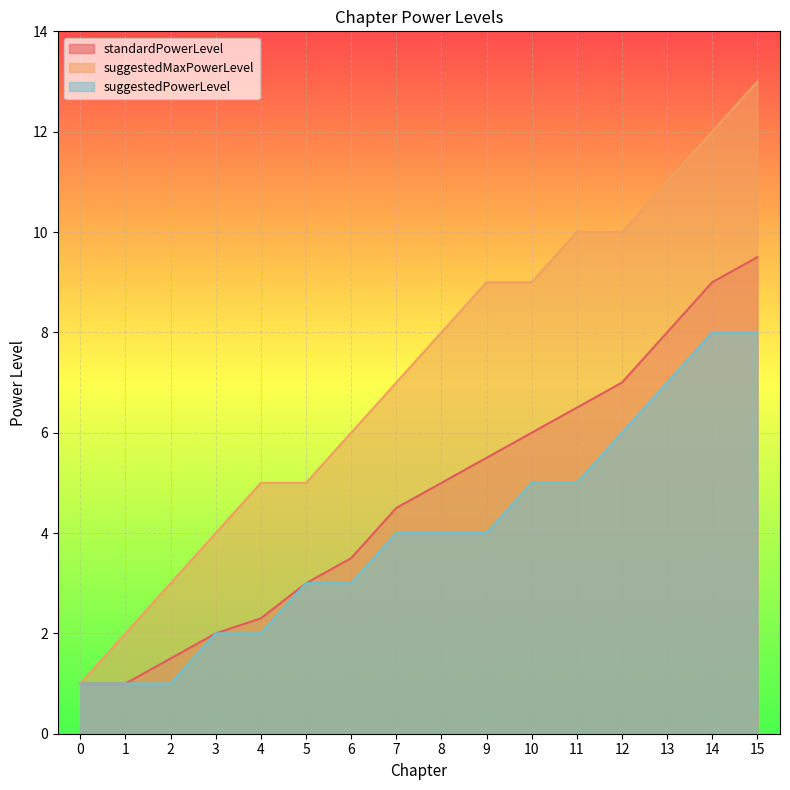

Reading left to right, list all the values displayed in this chart.

standardPowerLevel: 1.0	1.0	1.5	2.0	2.3	3.0	3.5	4.5	5.0	5.5	6.0	6.5	7.0	8.0	9.0	9.5
suggestedMaxPowerLevel: 1.0	2.0	3.0	4.0	5.0	5.0	6.0	7.0	8.0	9.0	9.0	10.0	10.0	11.0	12.0	13.0
suggestedPowerLevel: 1.0	1.0	1.0	2.0	2.0	3.0	3.0	4.0	4.0	4.0	5.0	5.0	6.0	7.0	8.0	8.0